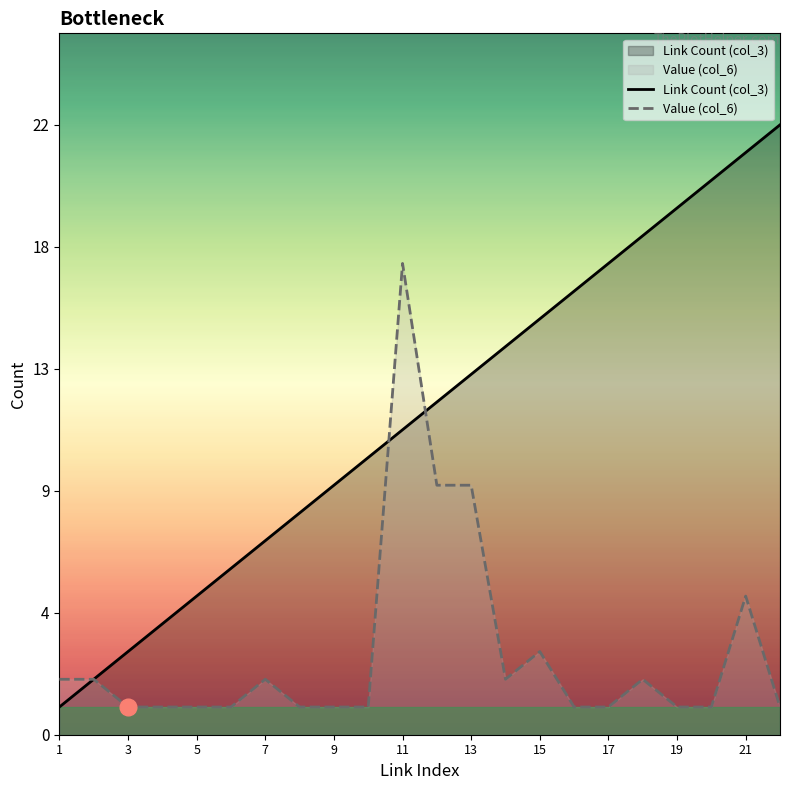

Which series has the widest spread of values?

Link Count (col_3)